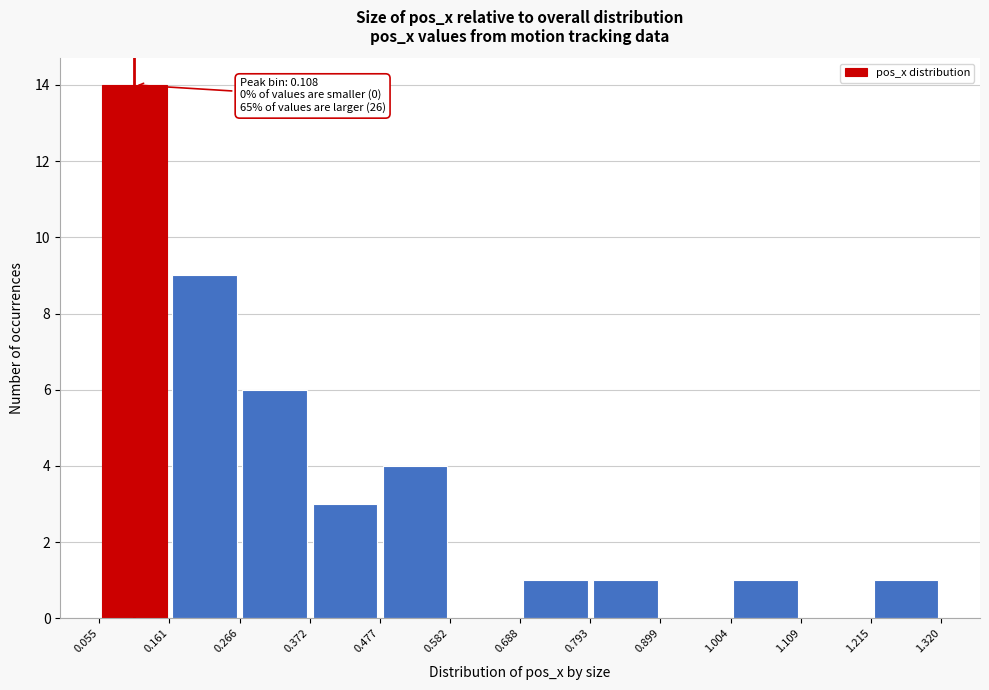

Which range on the x-axis has the tallest bar?

0.055 to 0.161